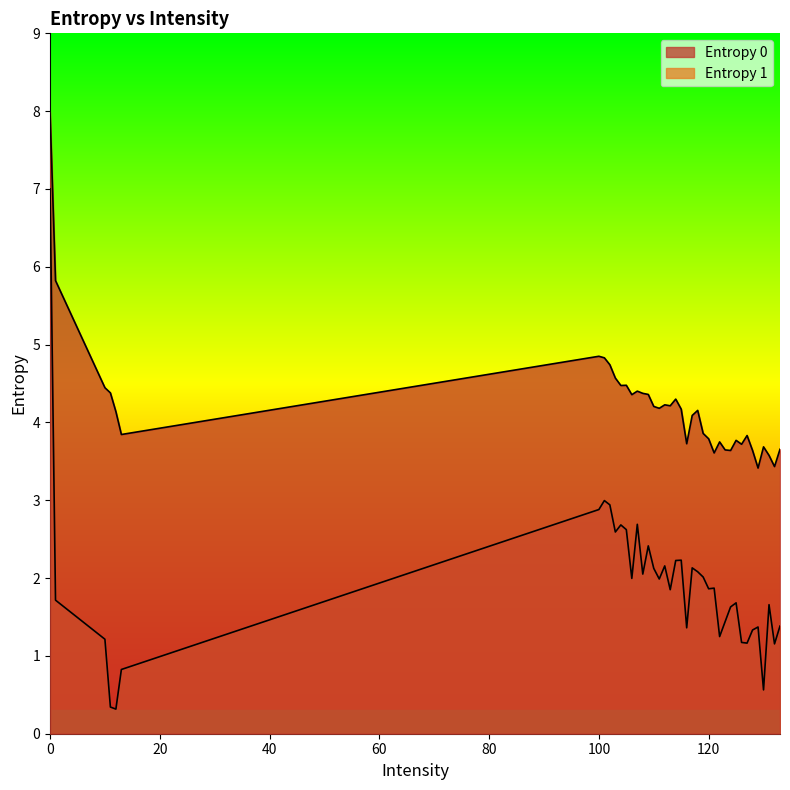

True or false: Entropy 1 and Entropy 0 intersect in this chart.

False